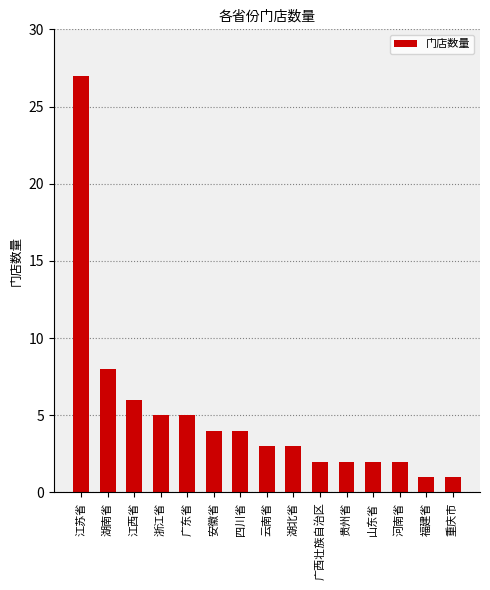

Reading left to right, list all the values displayed in this chart.

27	8	6	5	5	4	4	3	3	2	2	2	2	1	1